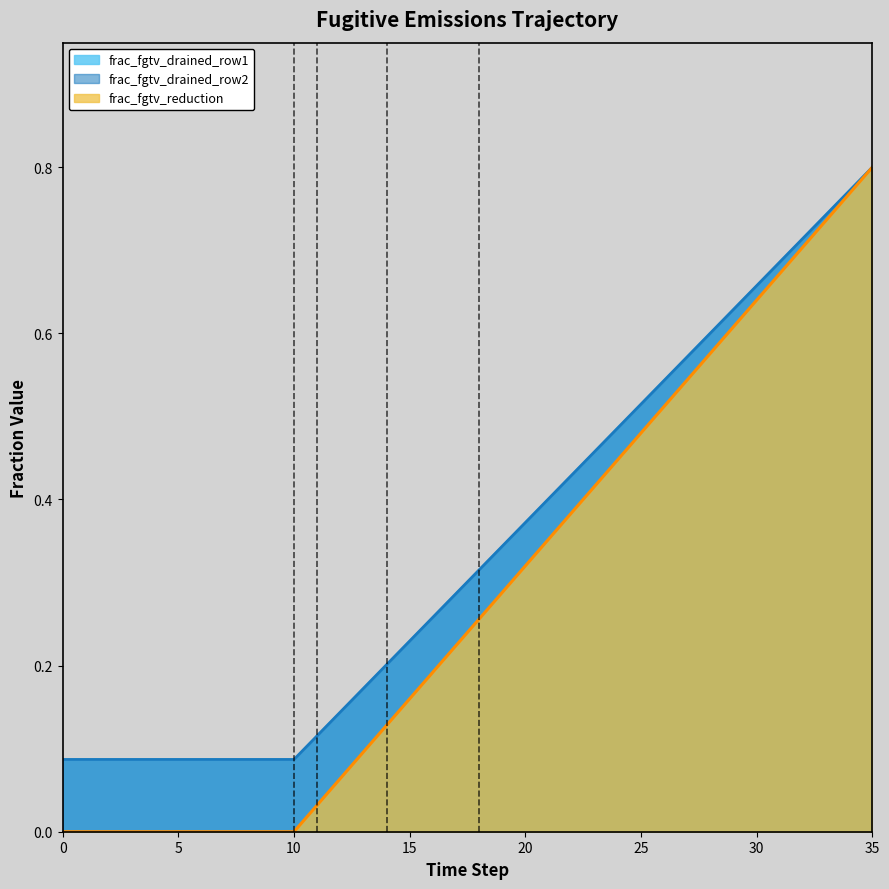

At 24, list the series in order from largest to smallest.

frac_fgtv_drained_row1, frac_fgtv_drained_row2, frac_fgtv_reduction